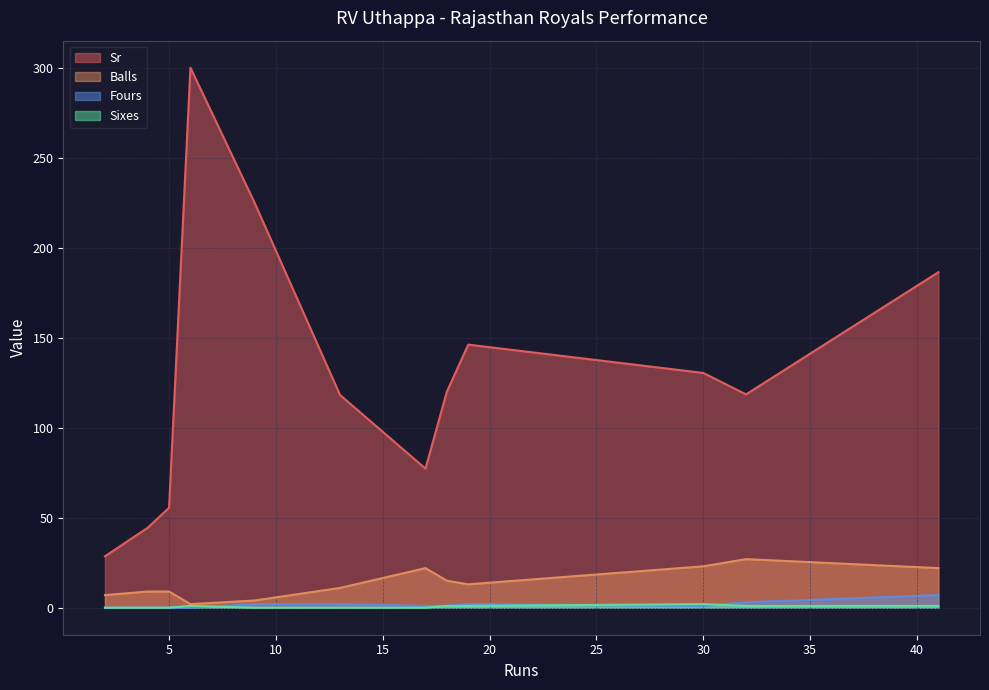

What is the sum of all Sixes values?

7.0